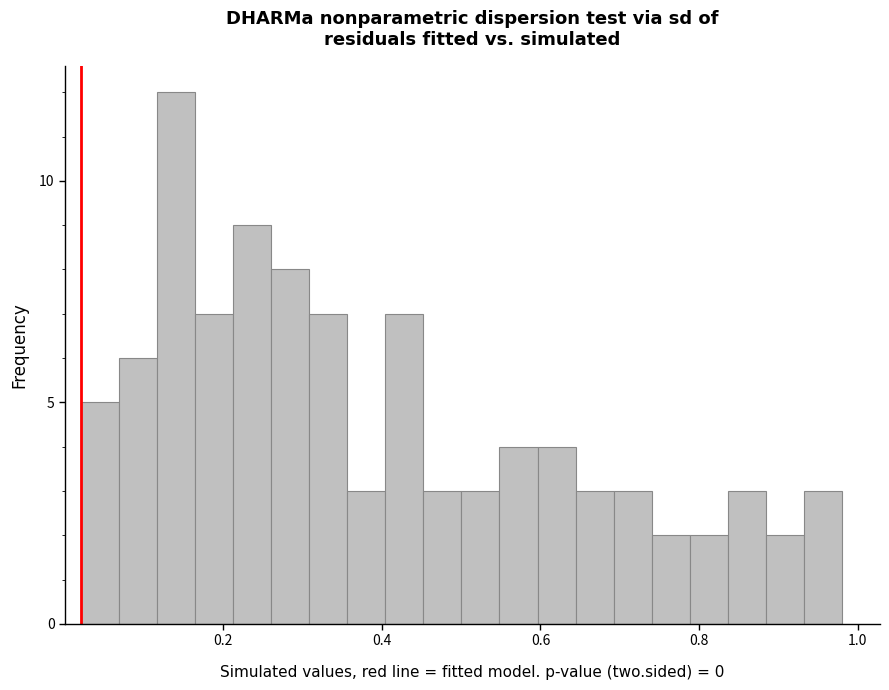

Read against the x-axis, roughly where is the centre of the tallest bar?

0.14